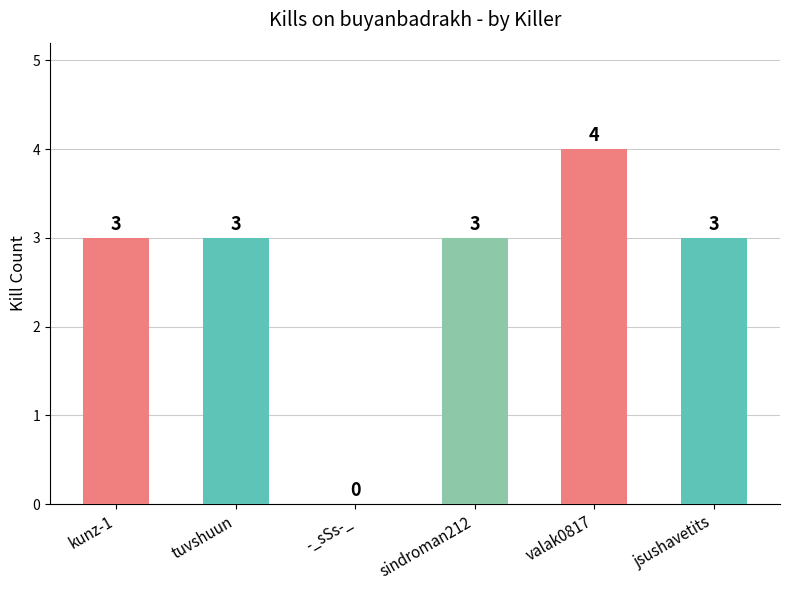

Reading right to left, extract all data points from this chart.

jsushavetits=3	valak0817=4	sindroman212=3	-_sSs-_=0	tuvshuun=3	kunz-1=3